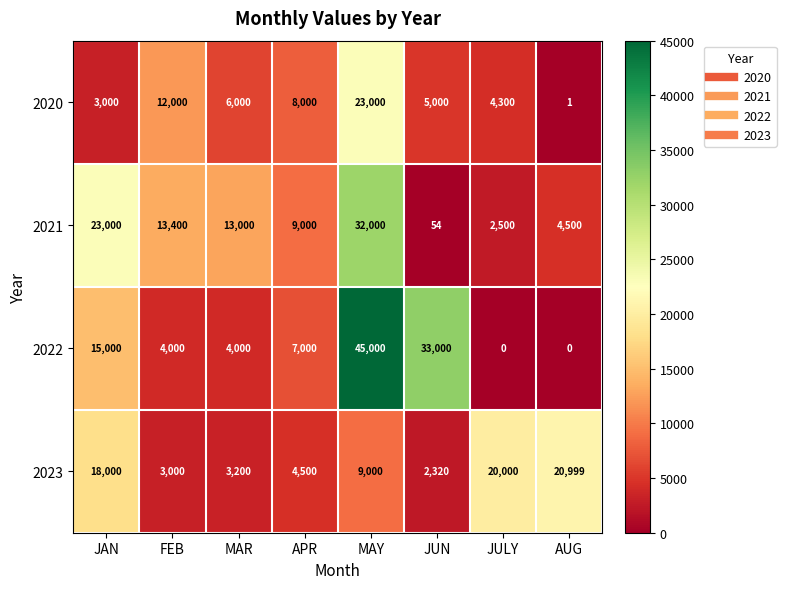

At which label does 2023 reach its minimum?

JUN